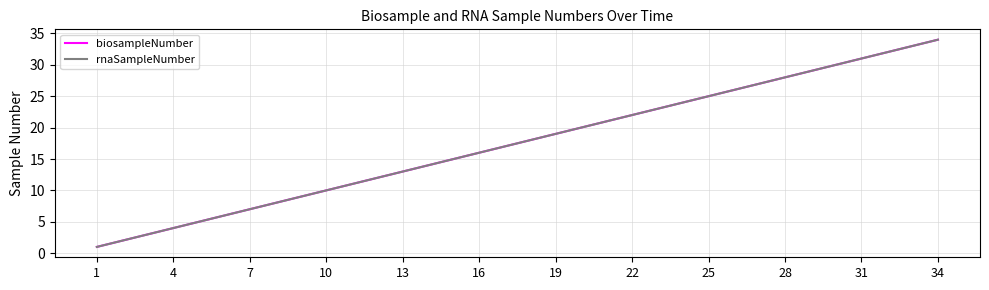

Does the chart have visible grid lines?

Yes